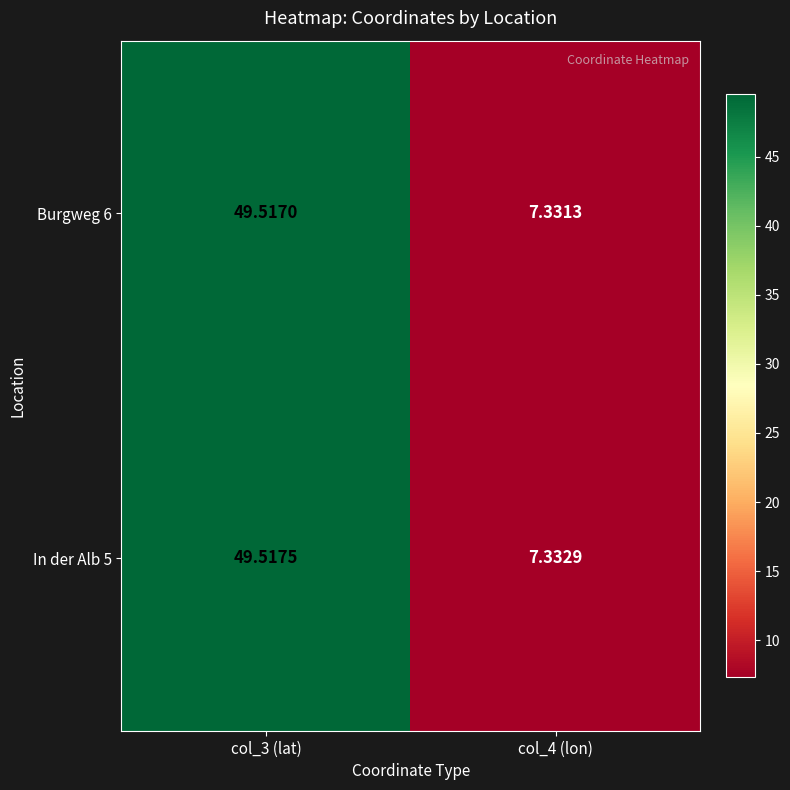

Is the value of Burgweg 6 at col_3 (lat) greater than the value of In der Alb 5 at col_4 (lon)?

Yes